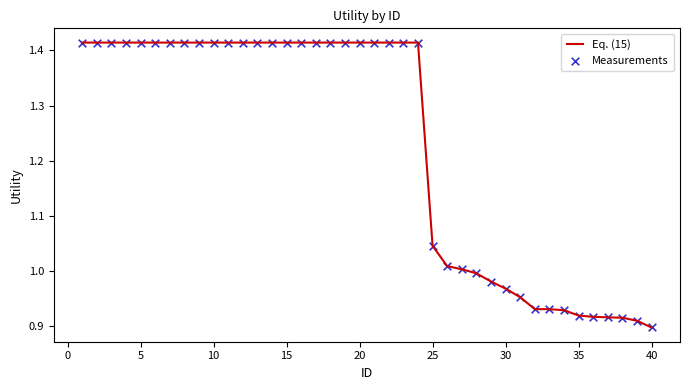

What is the difference between the maximum and minimum values?

0.5